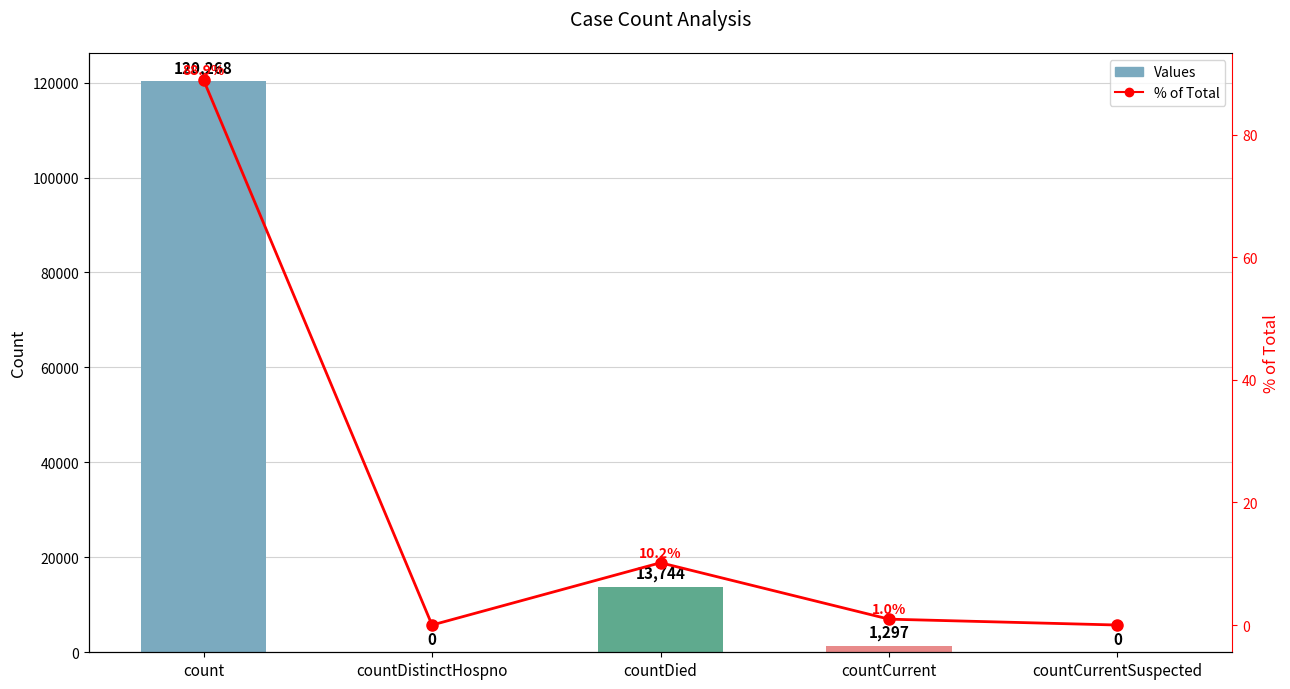

Which has a higher value, countCurrentSuspected or count?

count